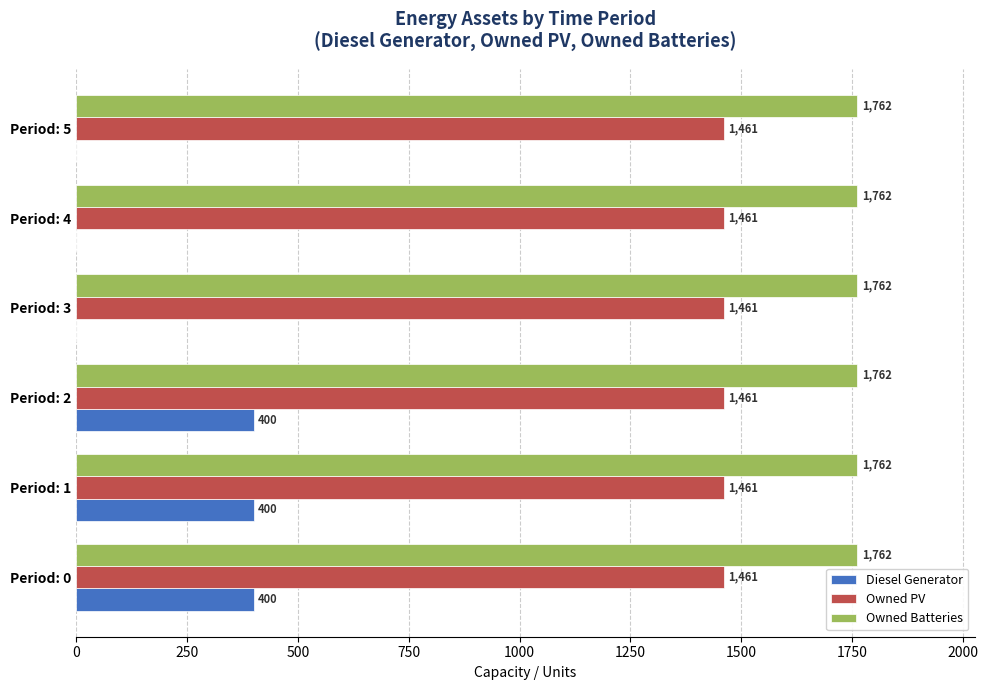

What are all the series names shown in the legend?

Diesel Generator, Owned PV, Owned Batteries